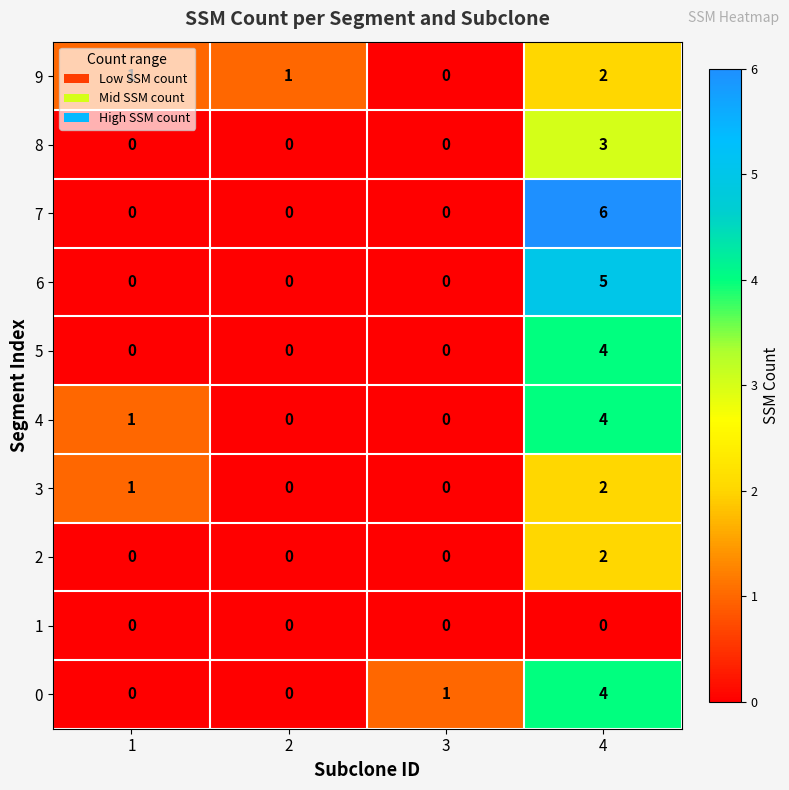

What is the difference between the maximum and minimum values in the 8 series?

3